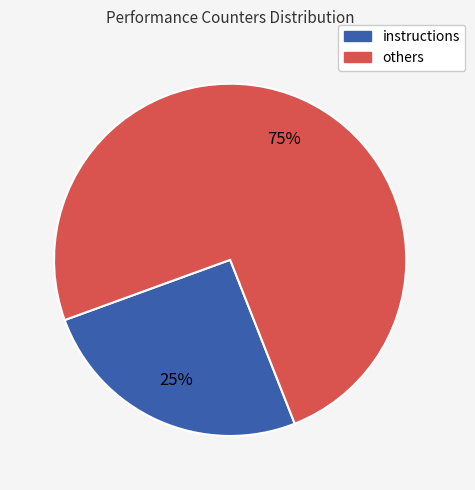

Is there a majority slice in this chart?

Yes